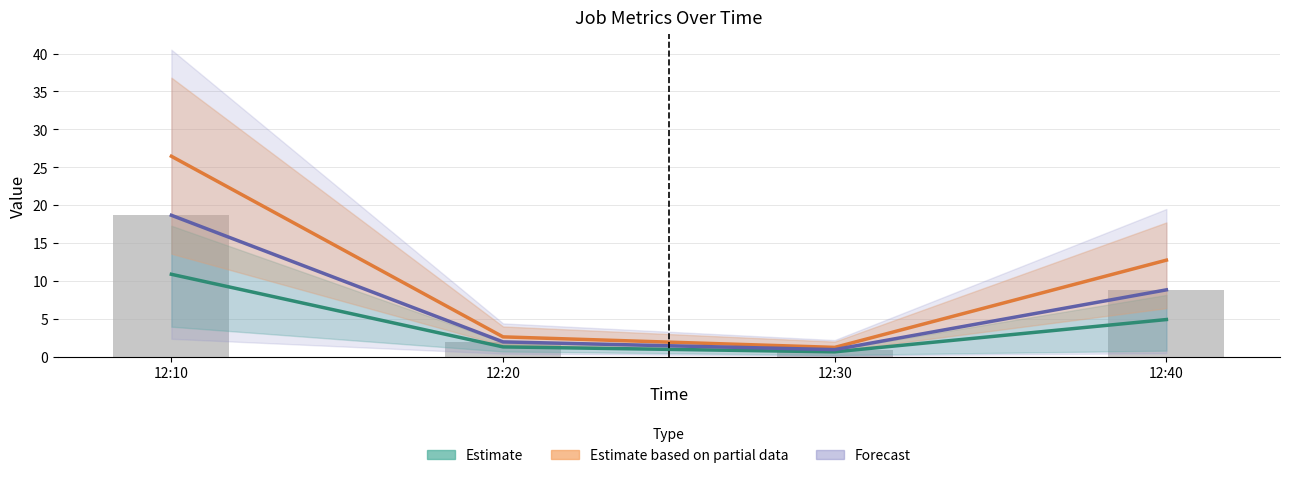

What is the value of the Estimate bar at the 3rd from the left?

0.7